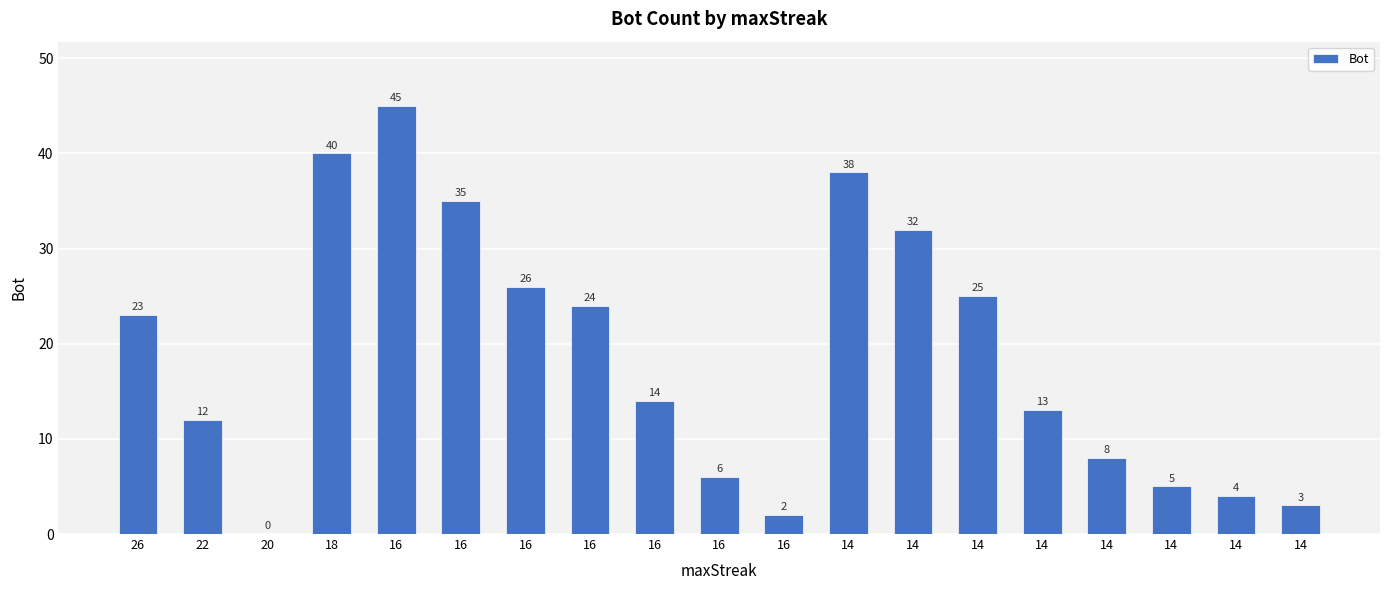

Reading left to right, list all the values displayed in this chart.

23	12	0	40	45	35	26	24	14	6	2	38	32	25	13	8	5	4	3